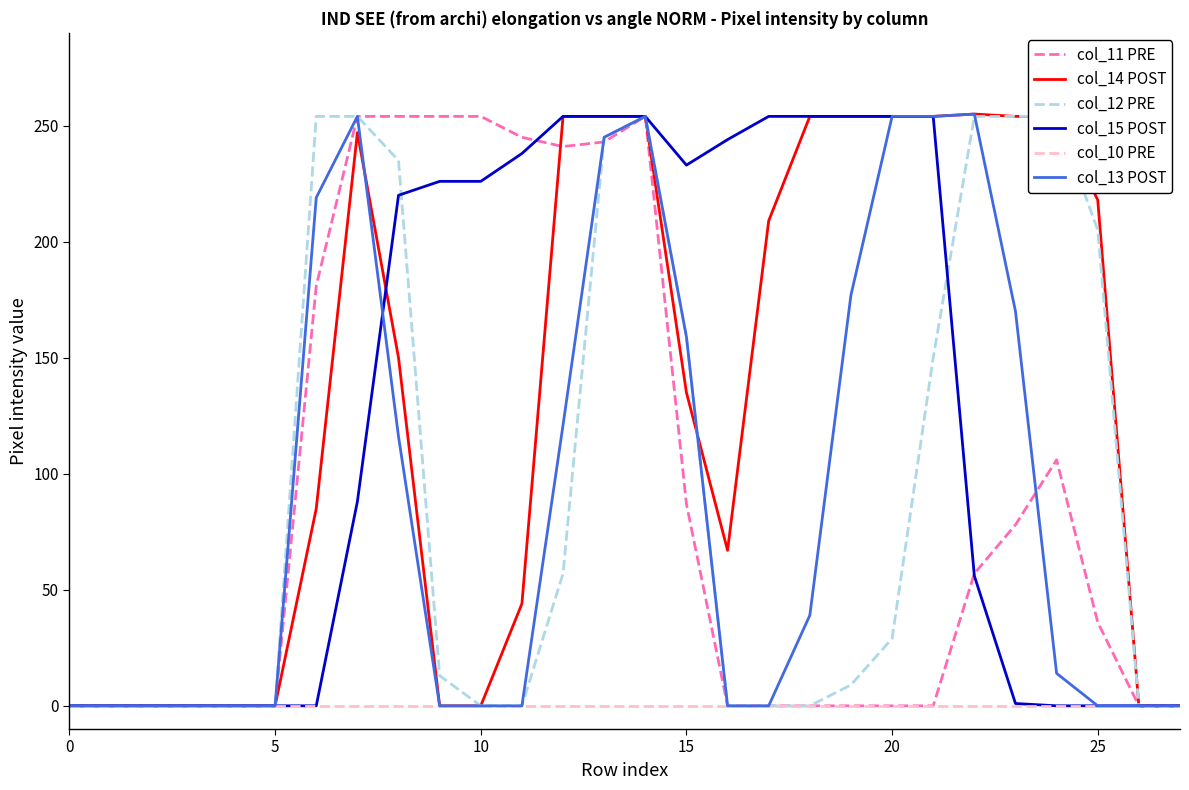

Does the chart have visible grid lines?

No